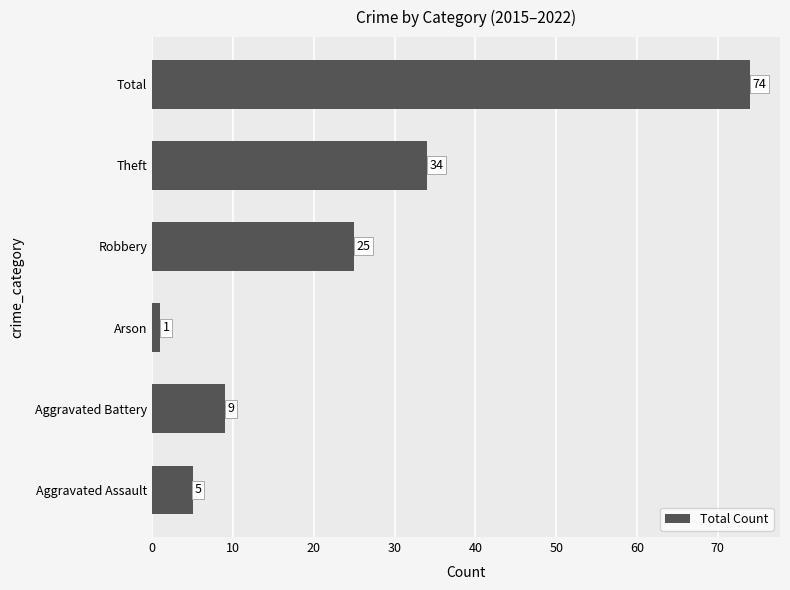

Approximately how many times larger is the value at Robbery compared to Arson?

25.0